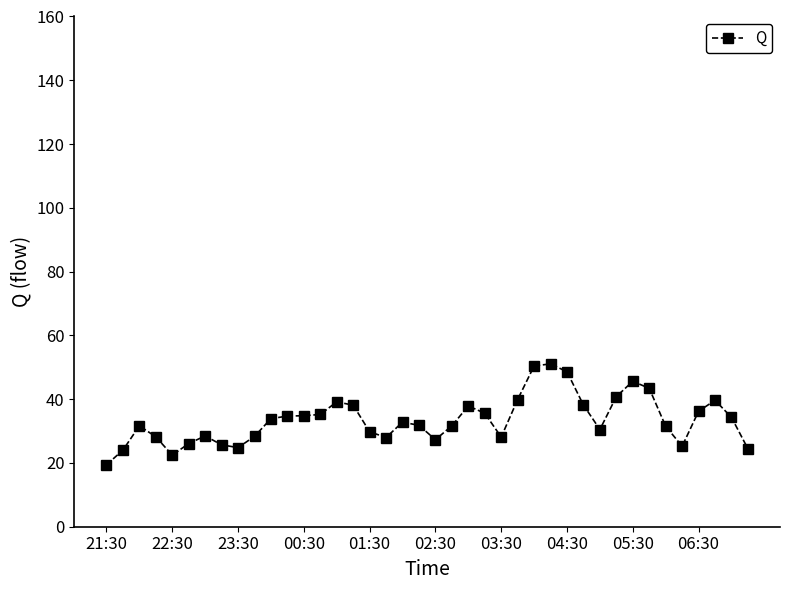

What is the value of the 38th point from the left?

39.7